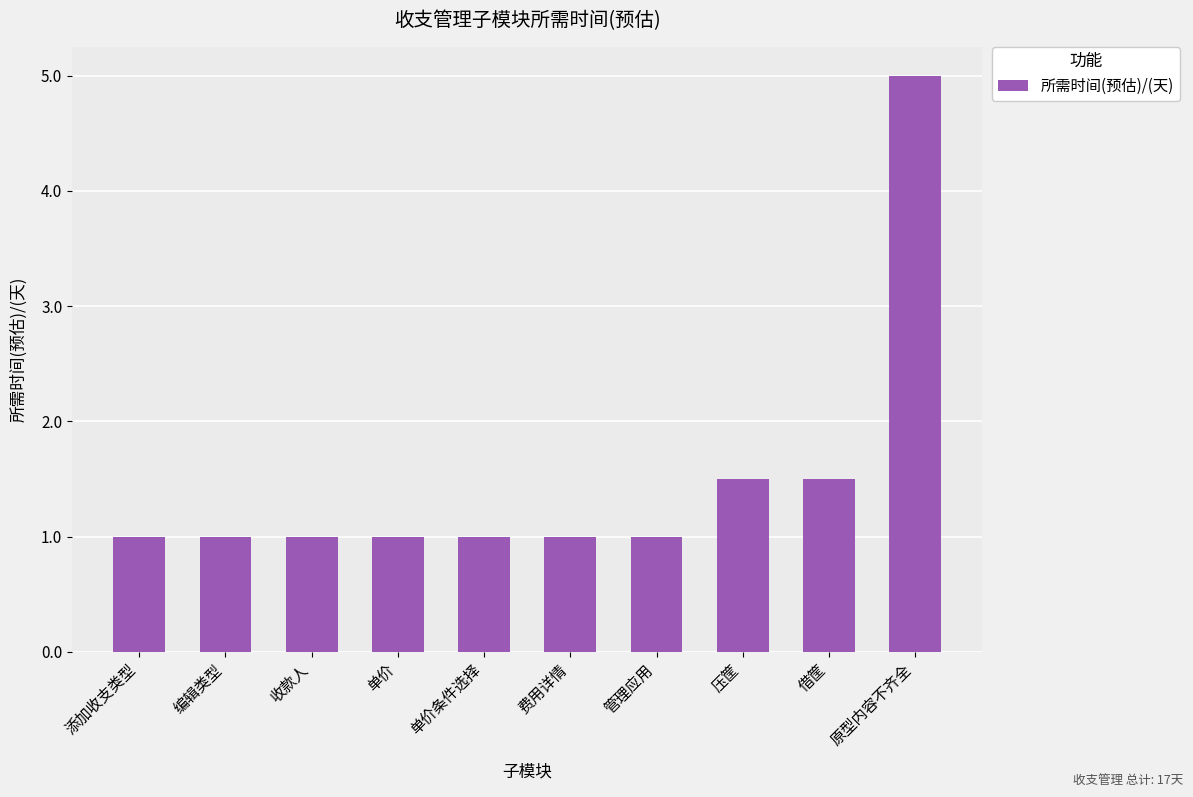

What is the label of the 7th bar from the right?

单价